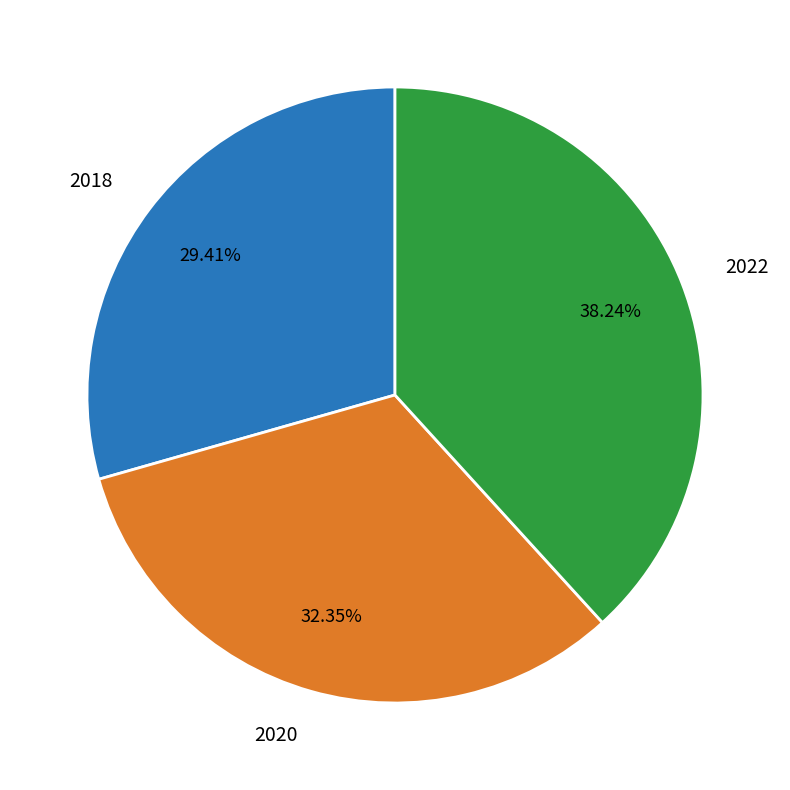

Which category has the smallest portion of the pie?

2018